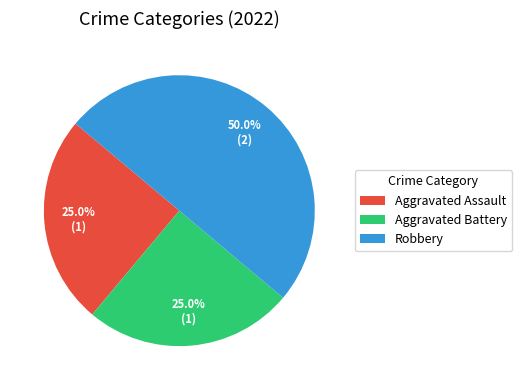

Is Aggravated Battery the majority of the pie?

No